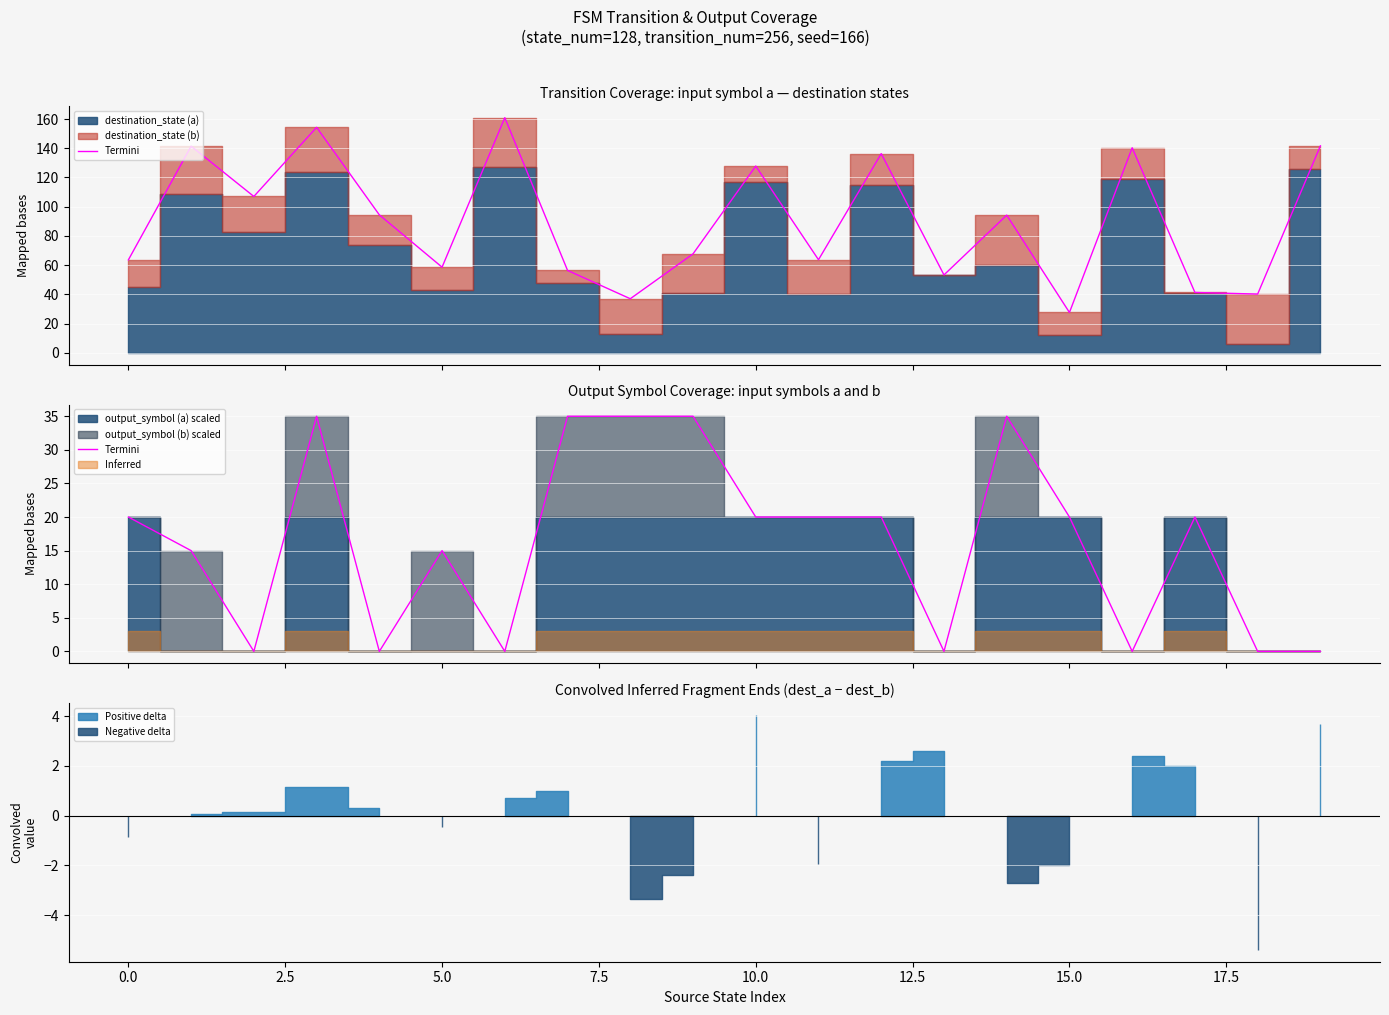

How many values are between 0 and 35?

20